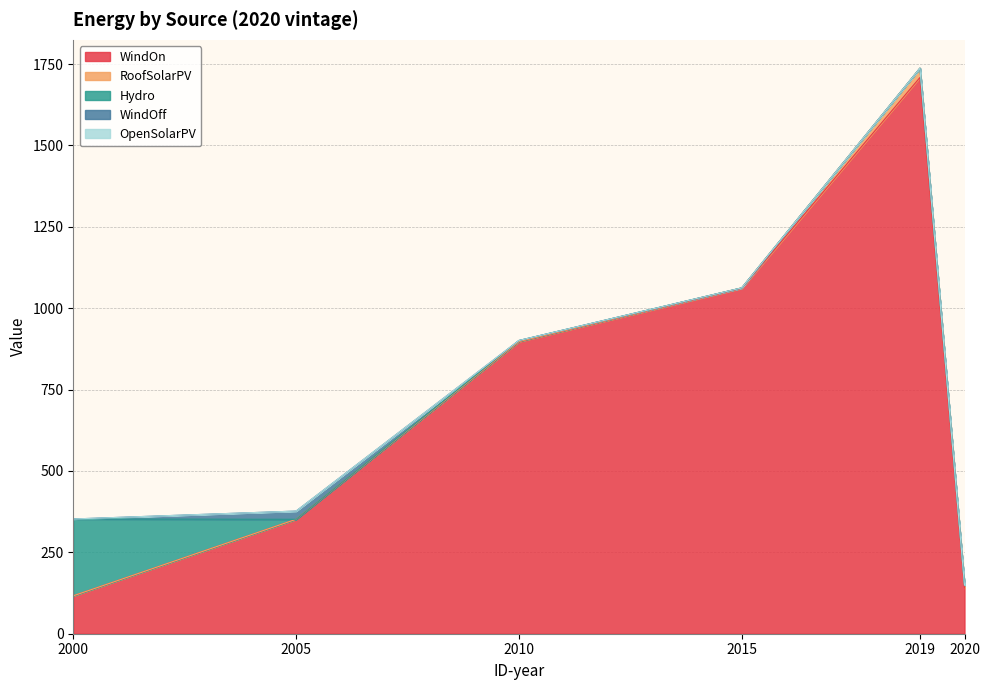

True or false: WindOn and RoofSolarPV cross at least once.

False